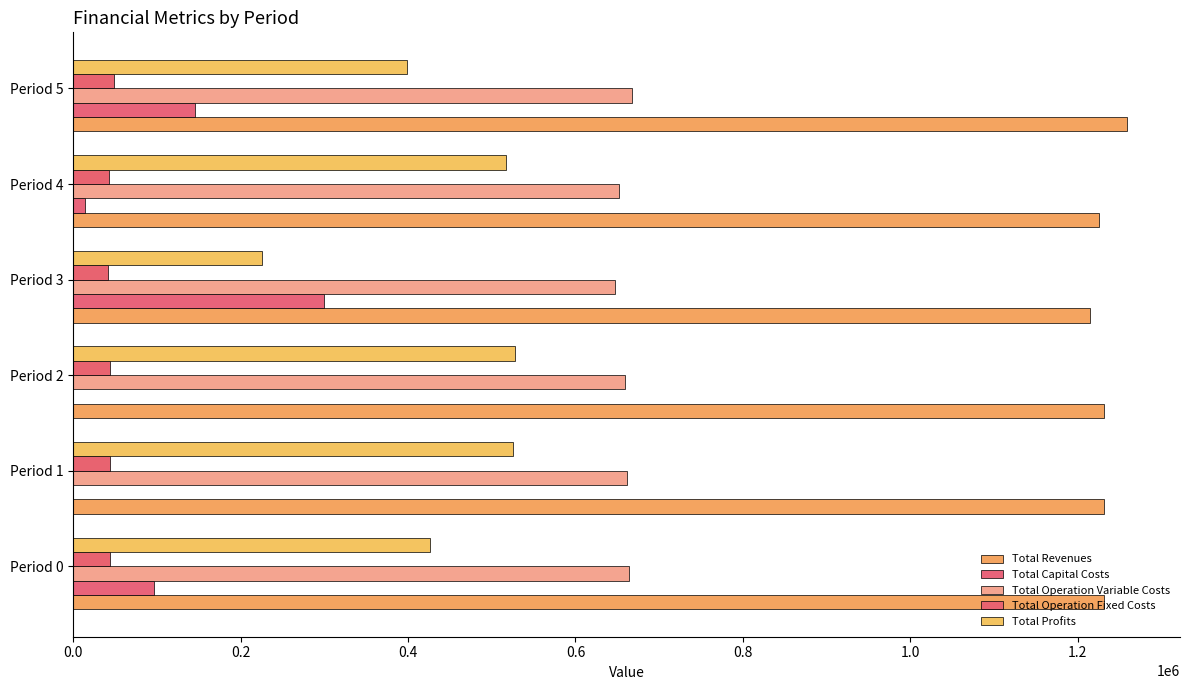

Count the number of categories in the chart.

6